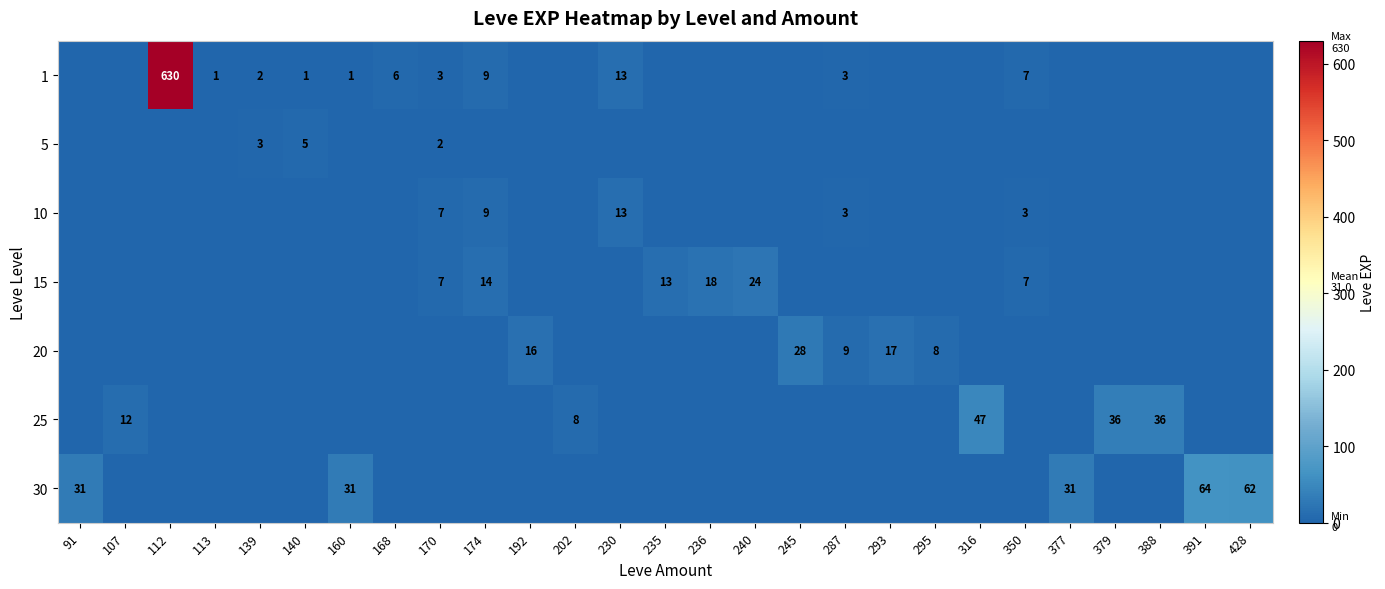

The 5 series shows 5 at 139. True or false?

False